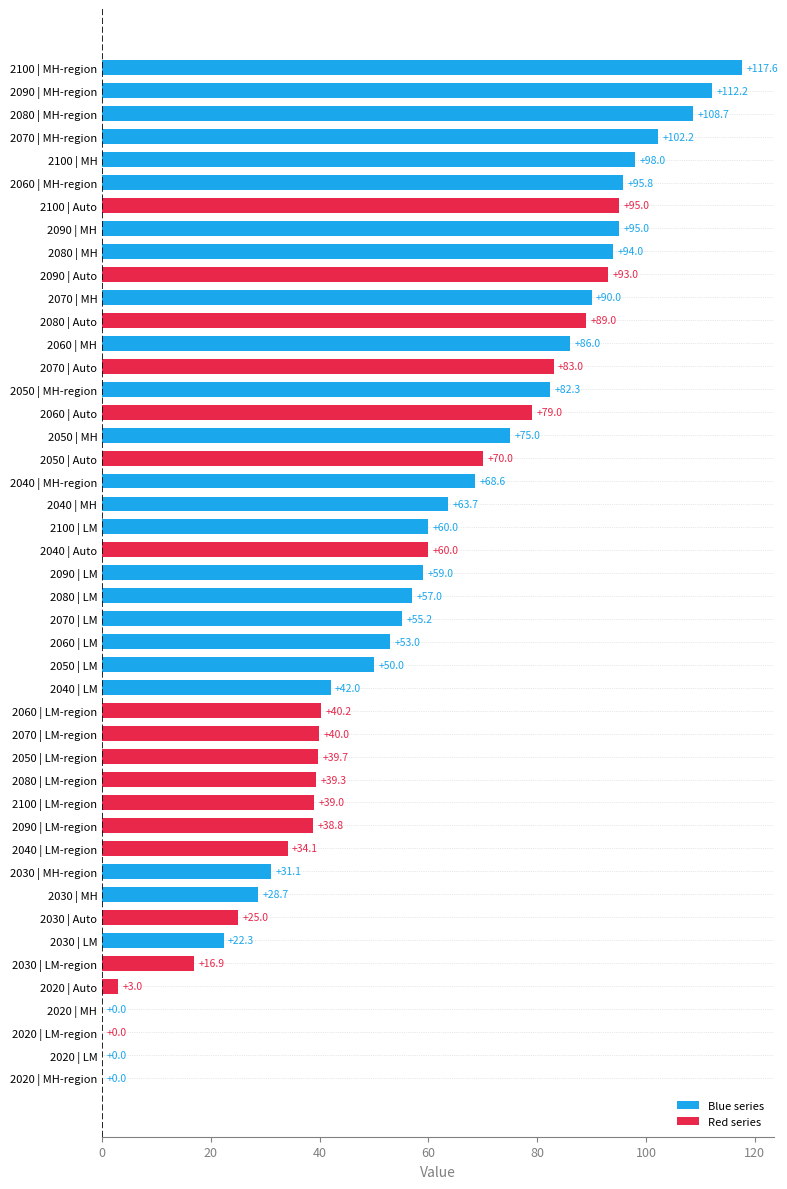

Does the chart contain stacked bars?

No